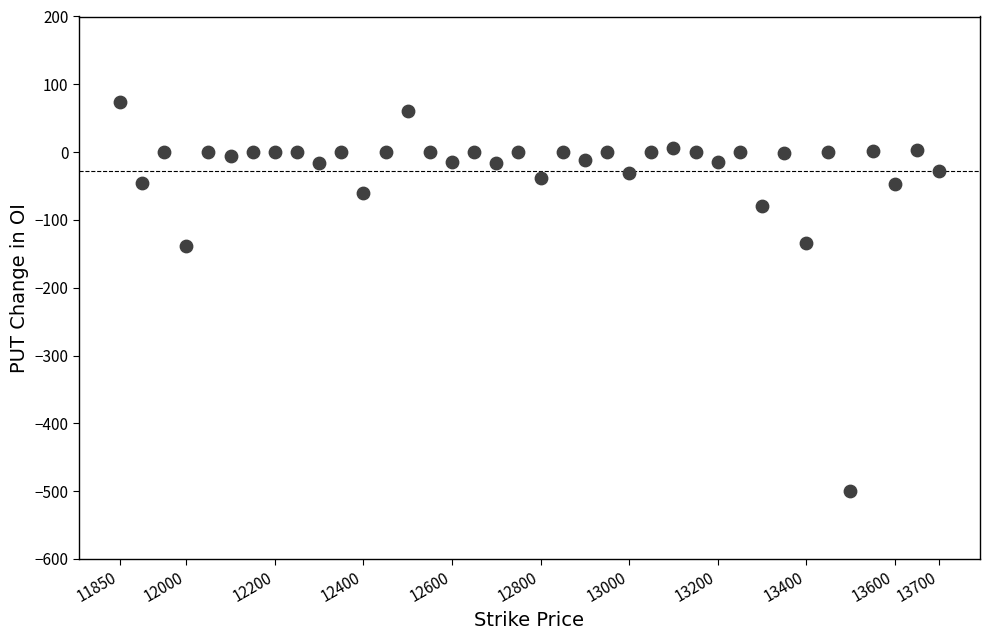

What is the range of X values (max minus min)?

1850